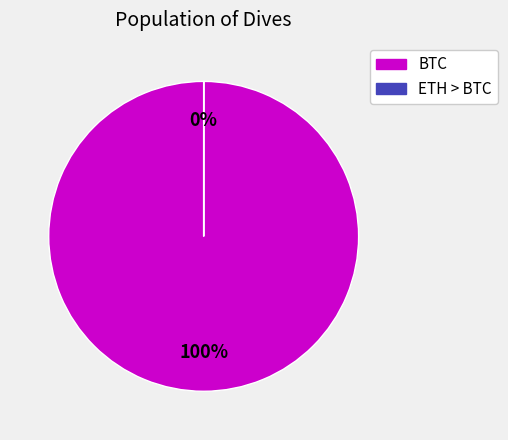

To the nearest percent, what is the average slice percentage?

50%